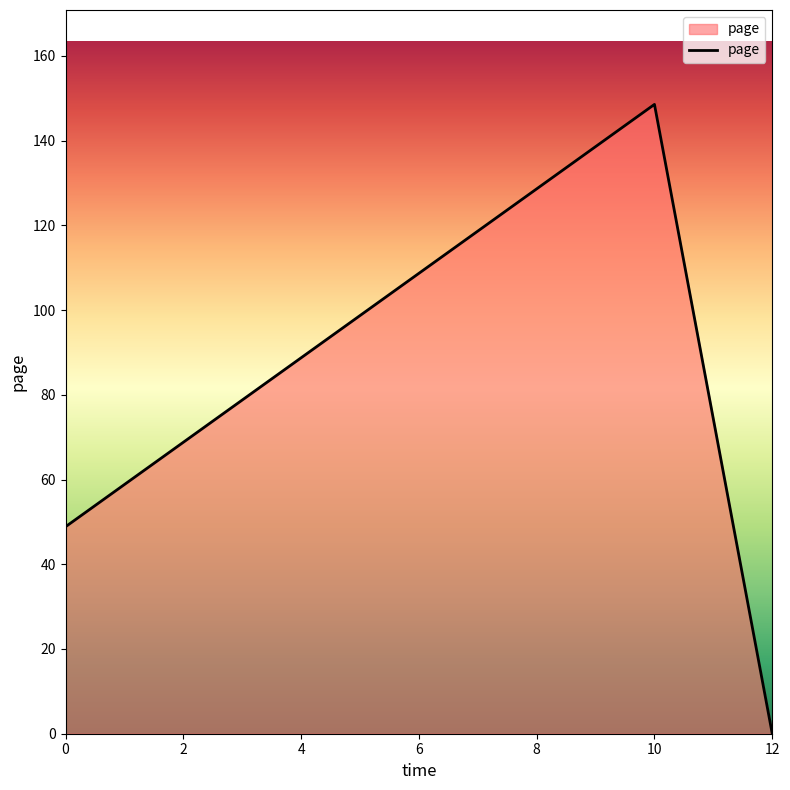

How many values are below 48?

1